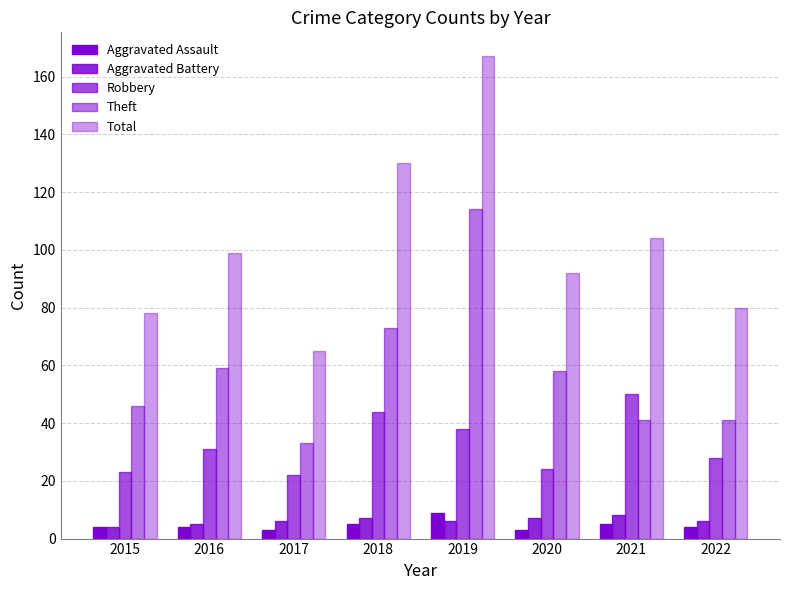

Which label corresponds to the largest value in the chart?

2019